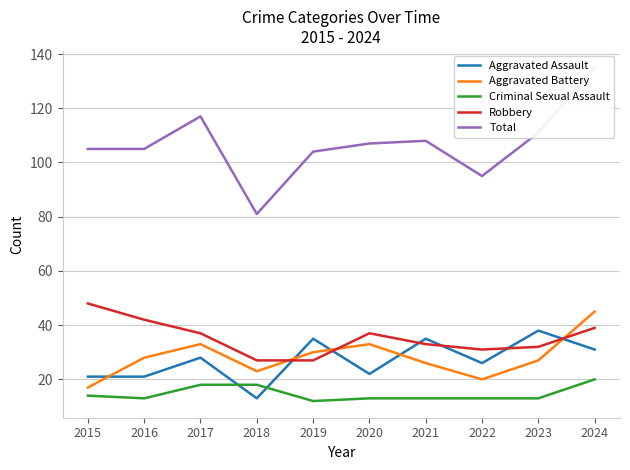

How many lines are shown in the chart?

5